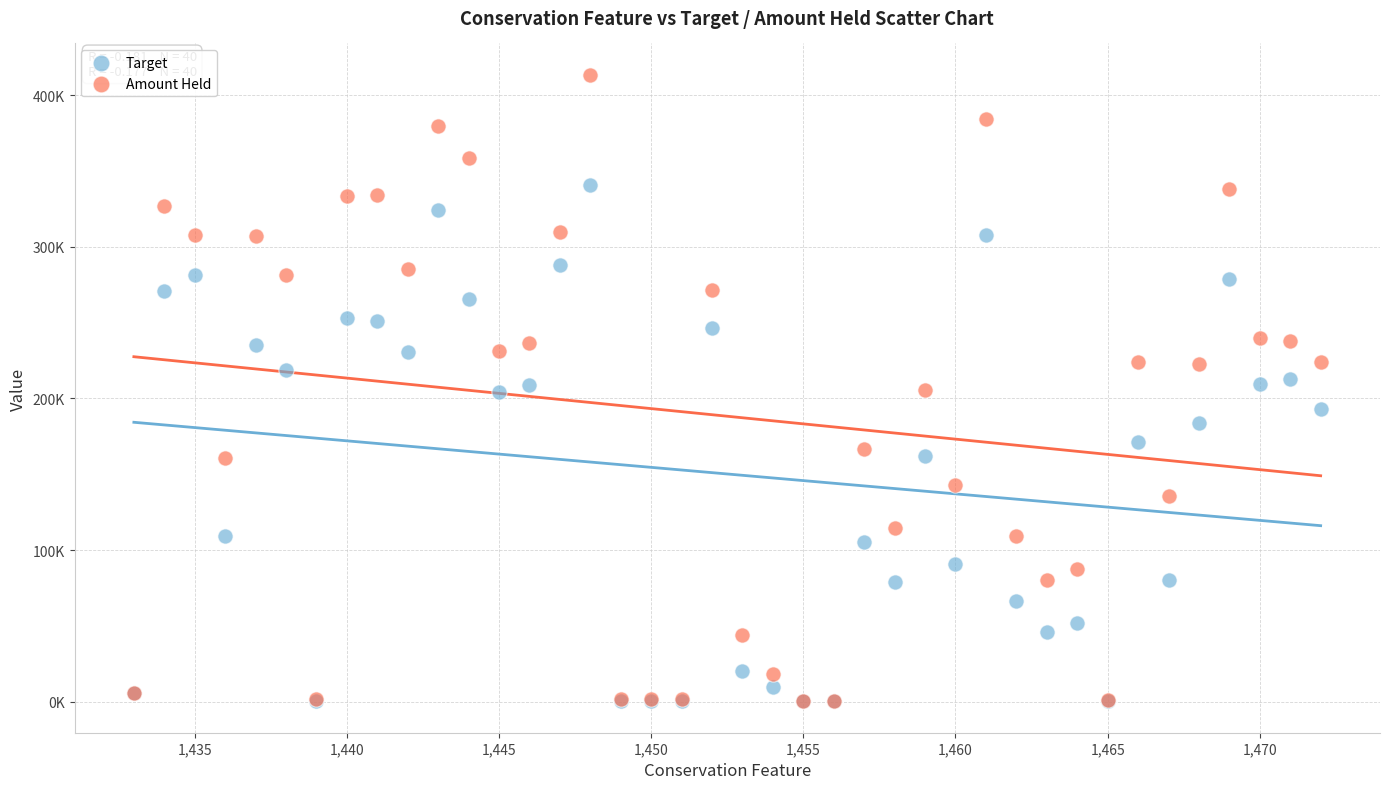

What are all the series names shown in the legend?

Target, Amount Held